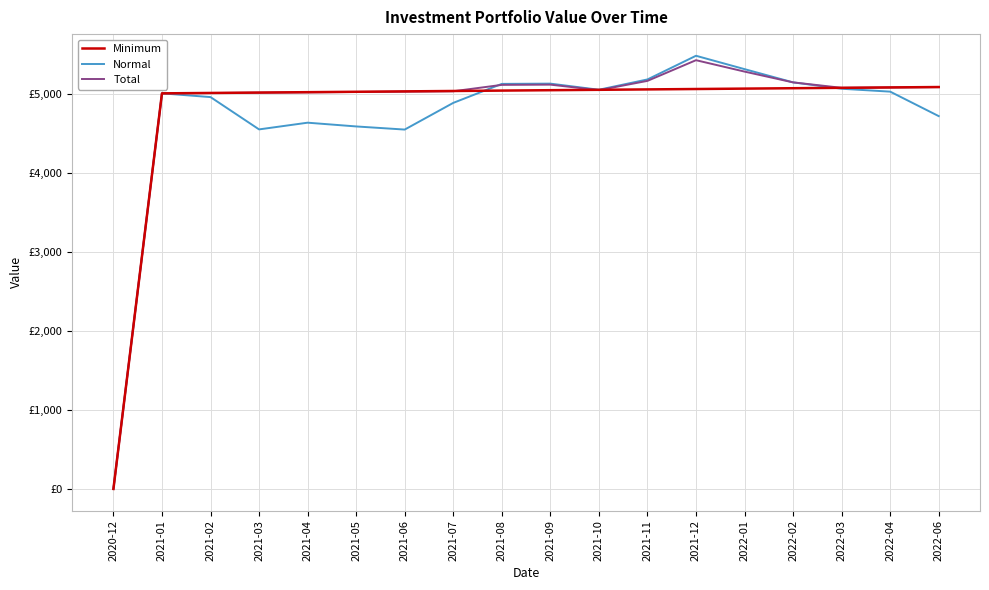

What is the highest value of the Minimum series?

5084.0